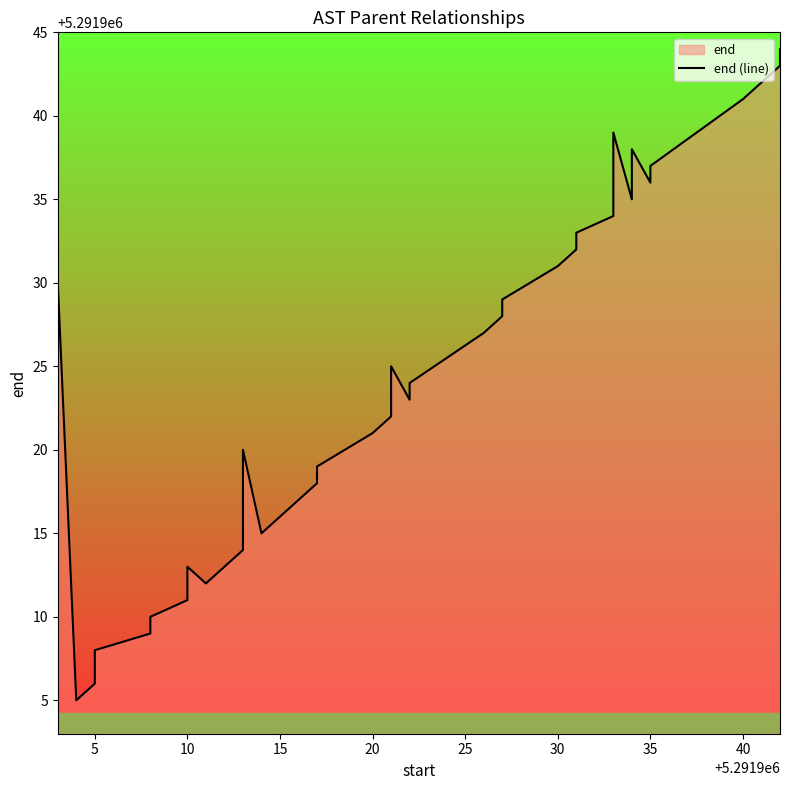

What is the sum of all values?

211676944